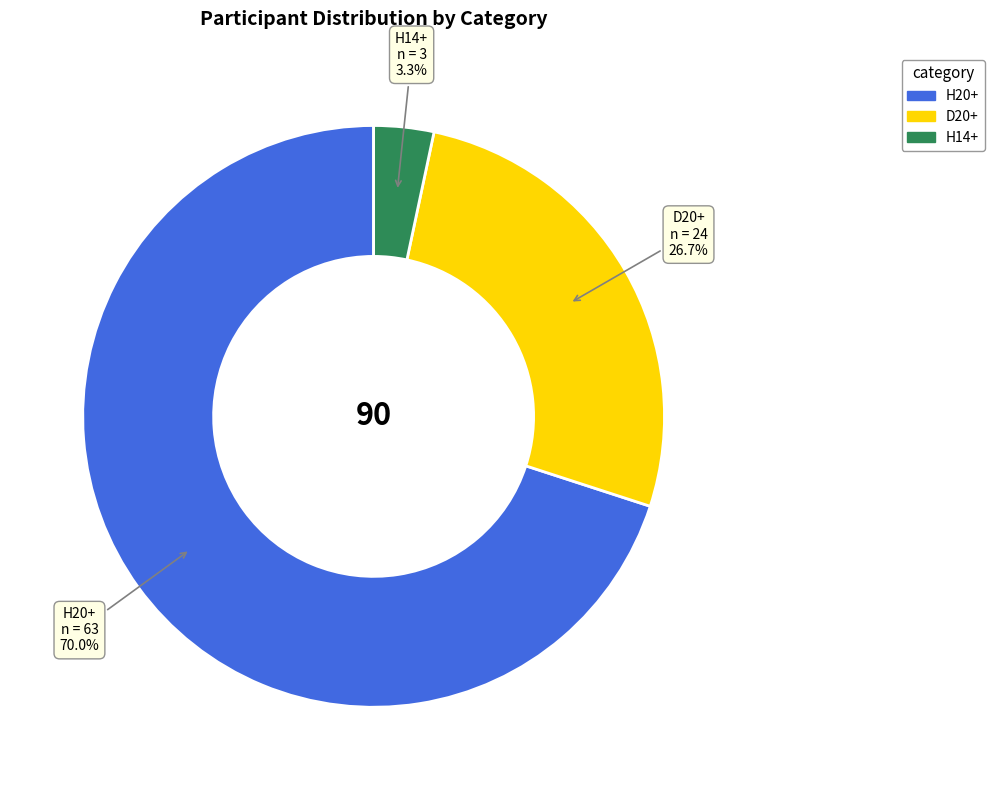

Count the number of slices in the pie.

3